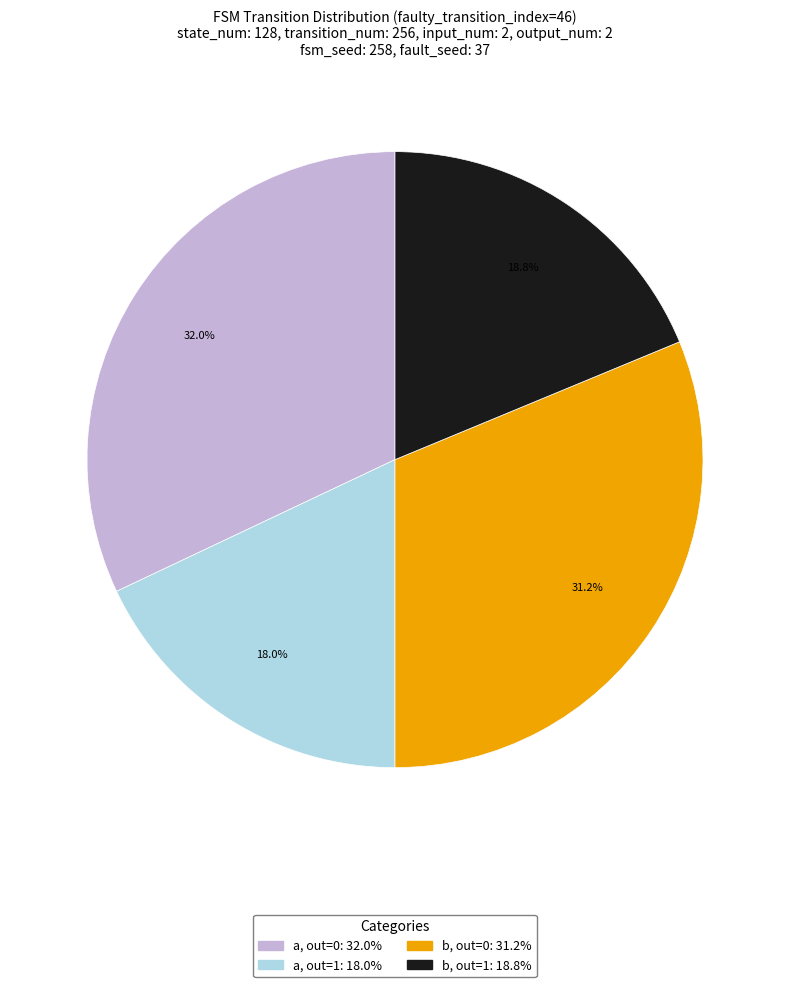

Does any single category account for the majority?

No